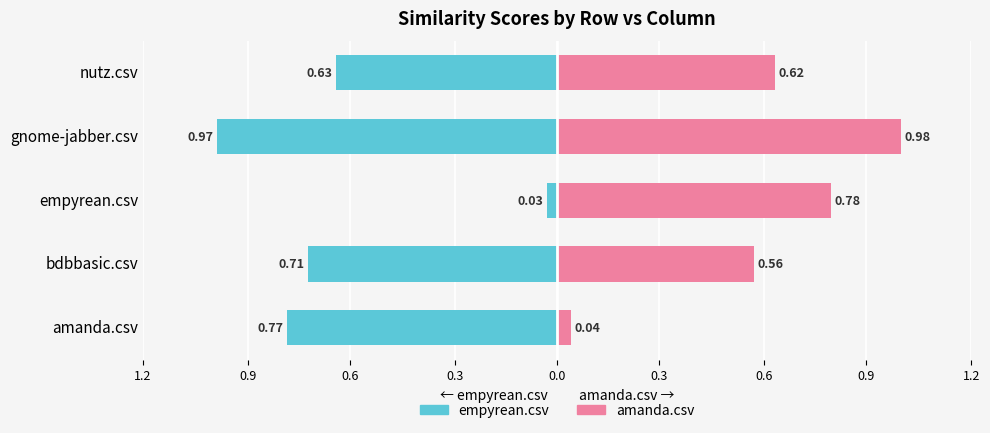

The value of empyrean.csv at amanda.csv is -0.2. True or false?

False